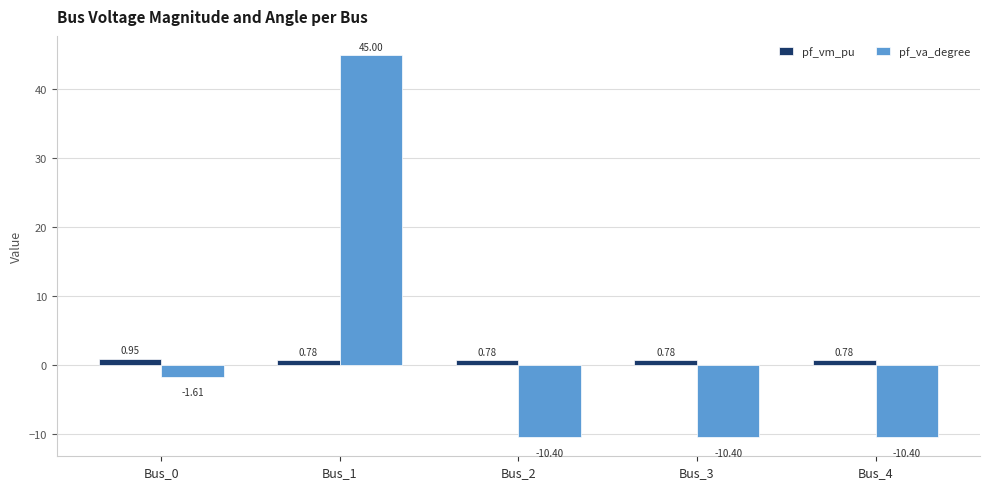

What is the spread (max minus min) of values at Bus_0?

2.6